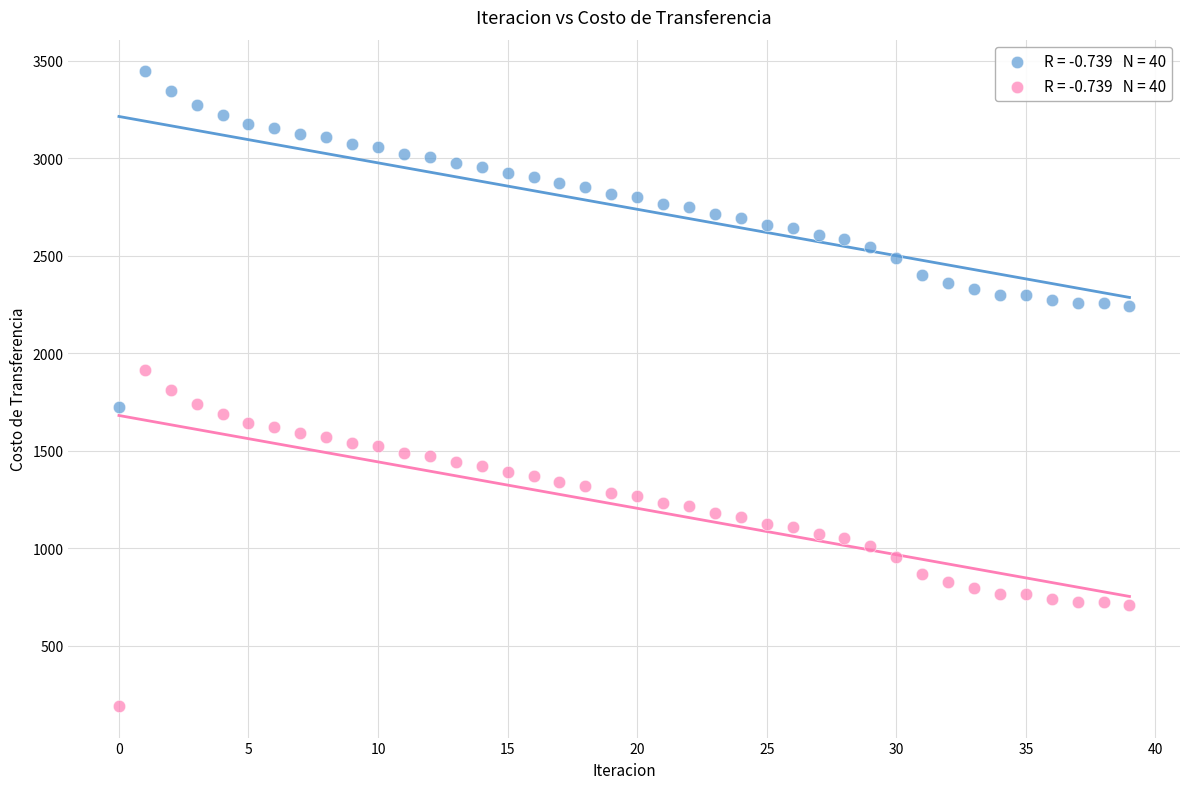

Across all data points, what is the range of Y values (max minus min)?

3255.1